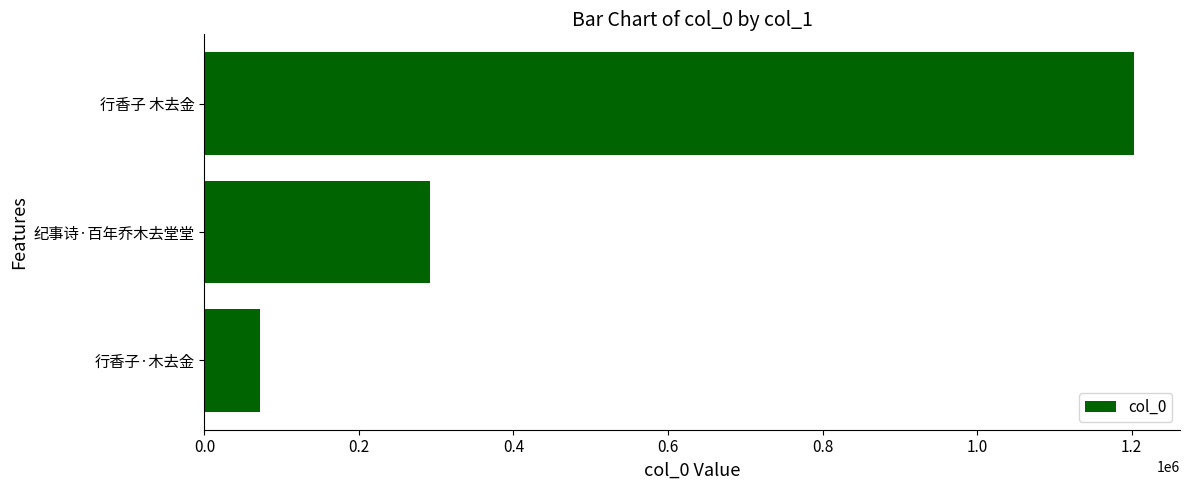

The chart shows a value of 1202534 at 行香子 木去金. True or false?

True